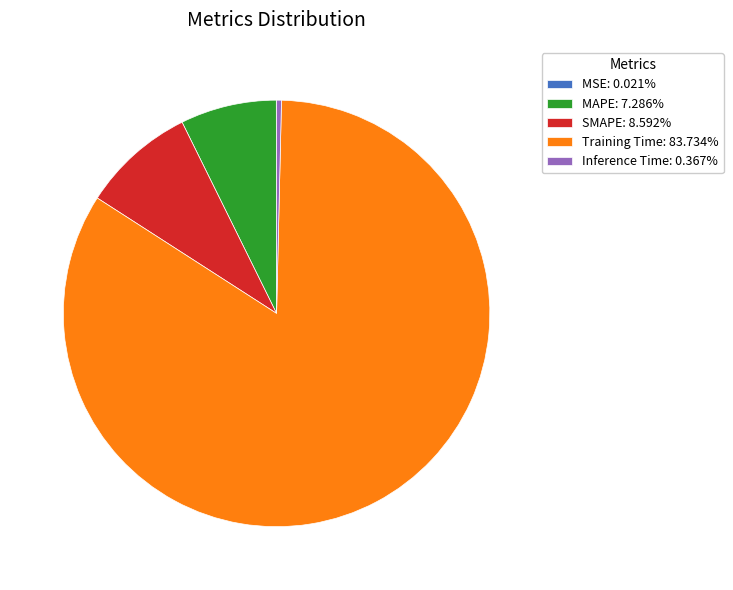

Combined, do MAPE: 7.286% and Training Time: 83.734% account for over 50%?

Yes